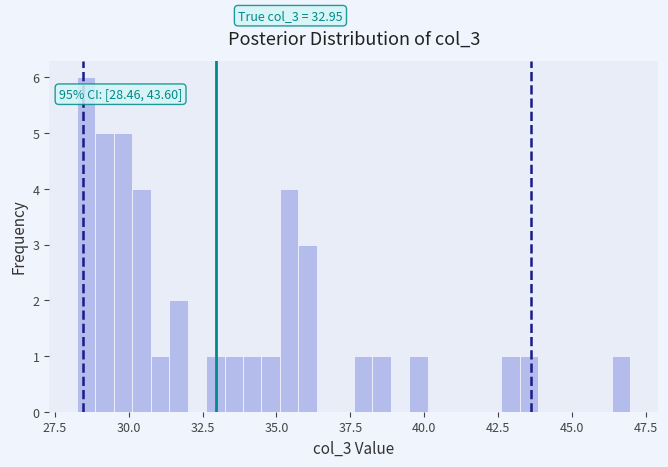

Around what value on the x-axis is the tallest bar? Give the approximate position of its centre, as read against the axis.

28.5